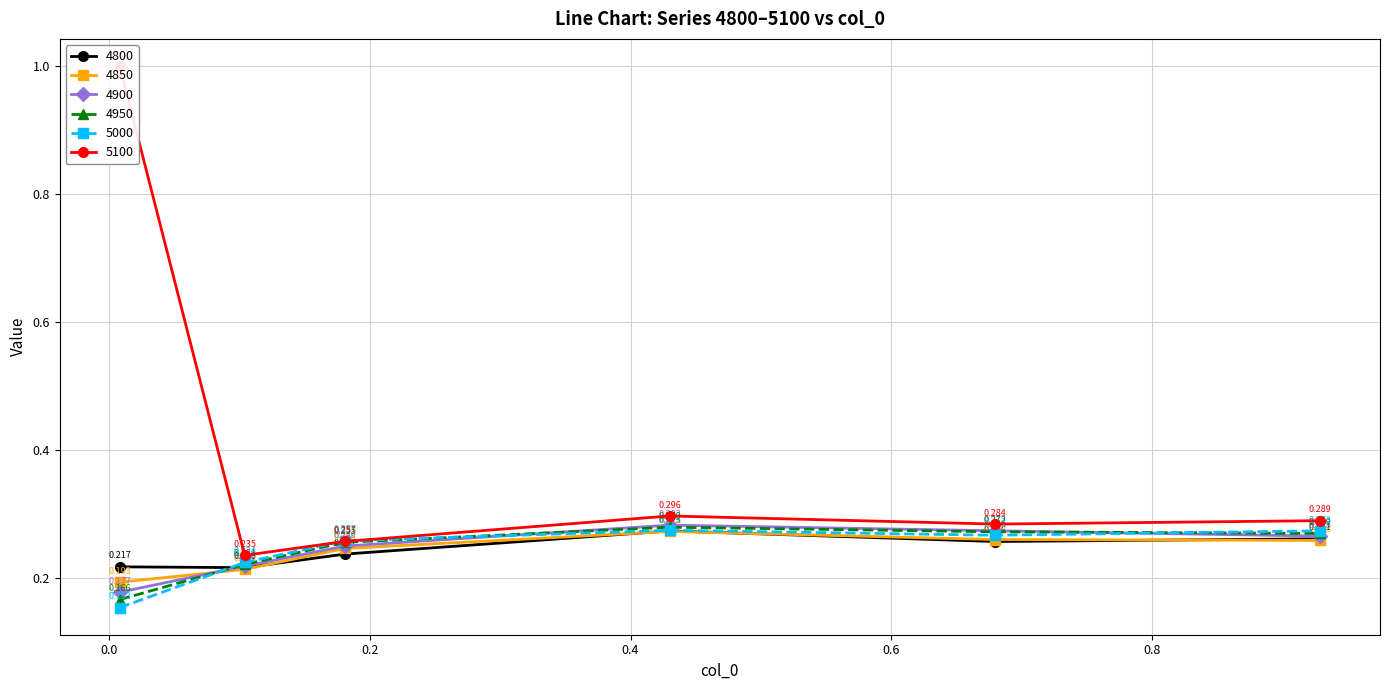

What are all the series names shown in the legend?

4800, 4850, 4900, 4950, 5000, 5100